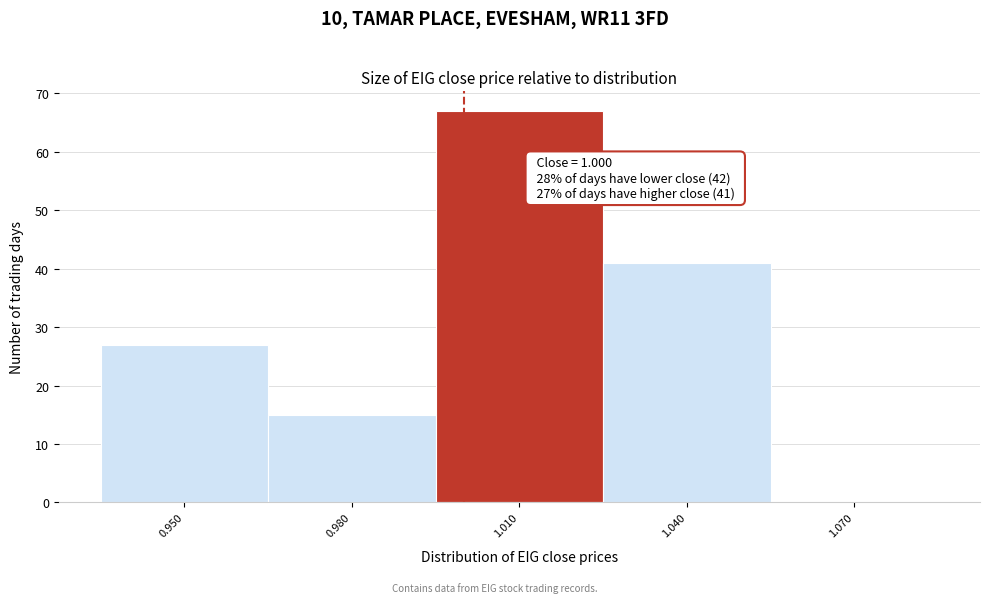

Over which range of the x-axis is the bar tallest?

0.995 to 1.025